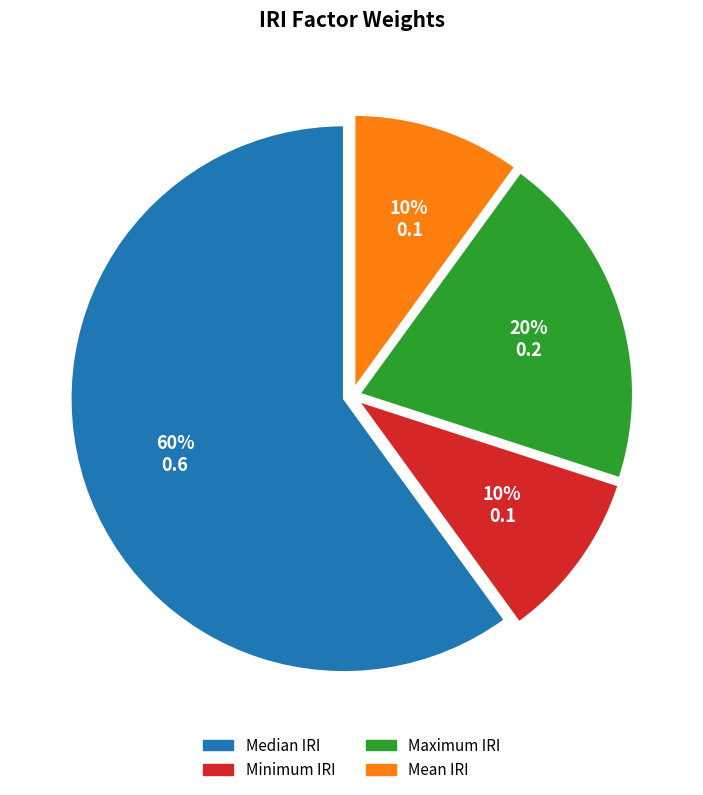

Is there a majority slice in this chart?

Yes